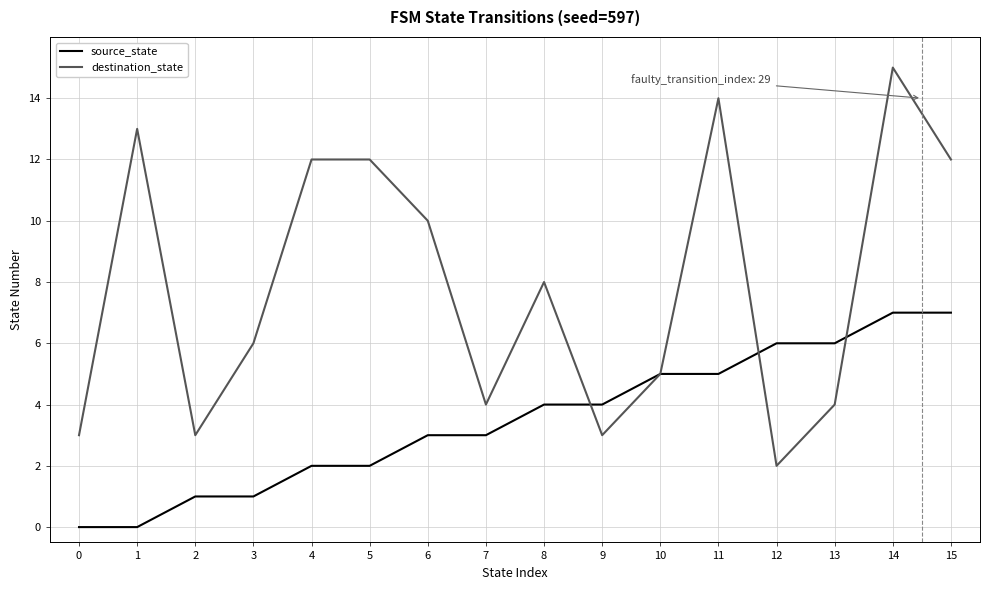

The destination_state series shows 12 at 5. True or false?

True